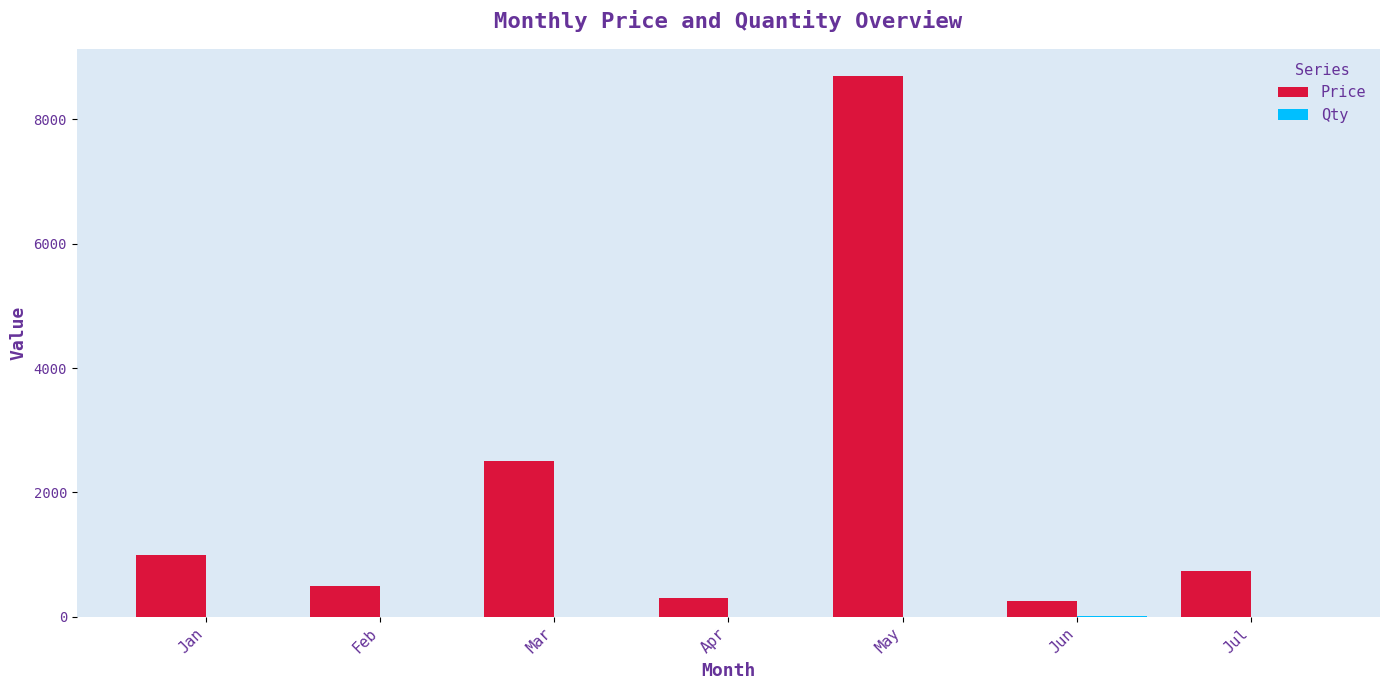

What is the sum of all Price values?

13990.0